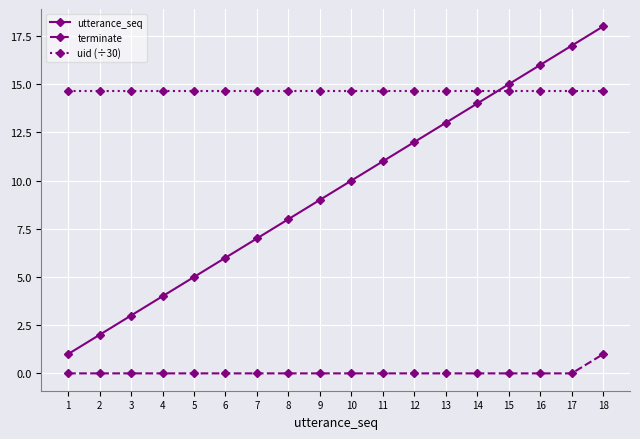

Count the number of data series in this chart.

3